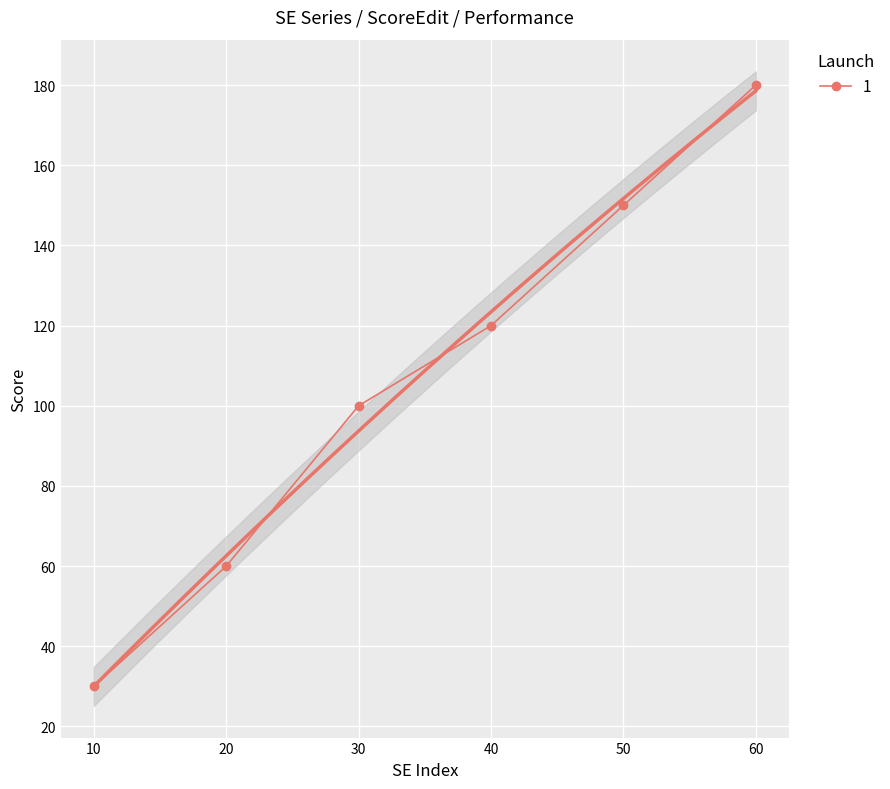

What is the sum of the values at 10 and 30?

130